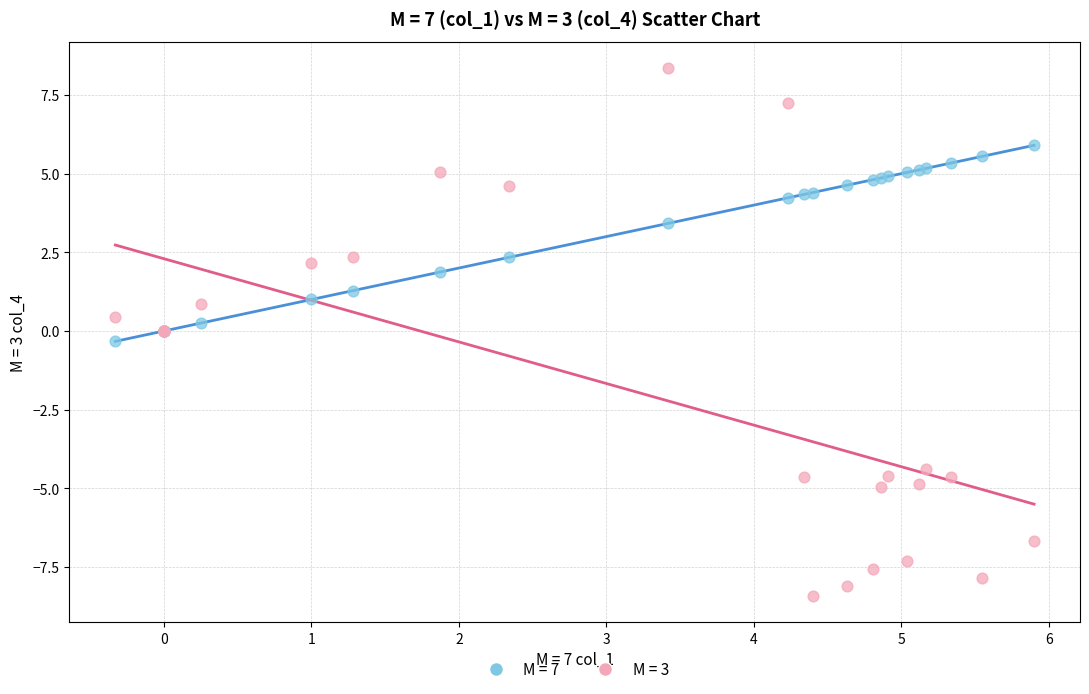

Which series contains the lowest Y value?

M = 3